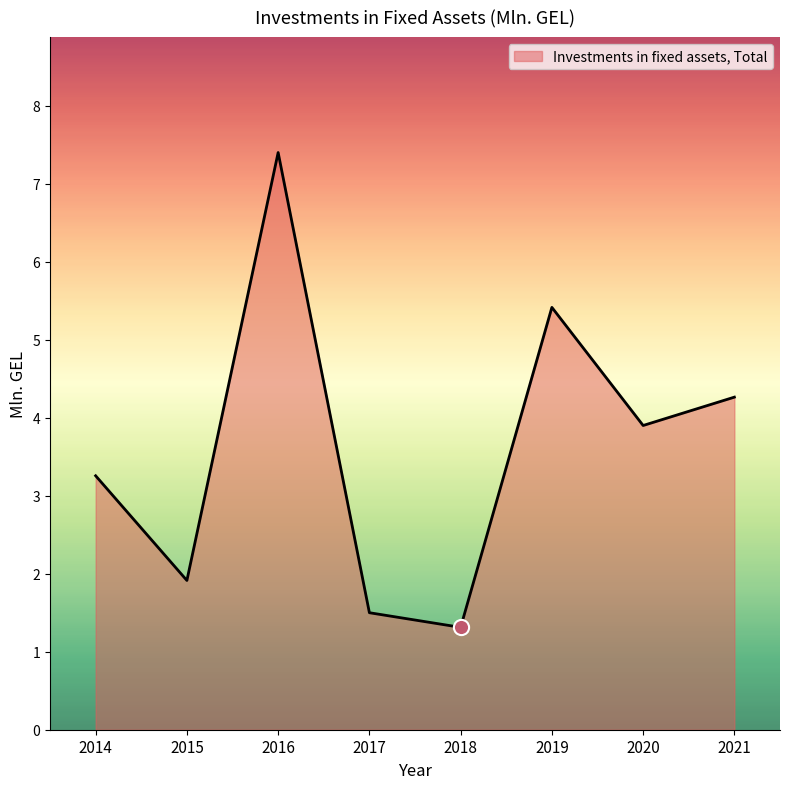

Approximately how many times larger is the value at 2020 compared to 2014?

1.2